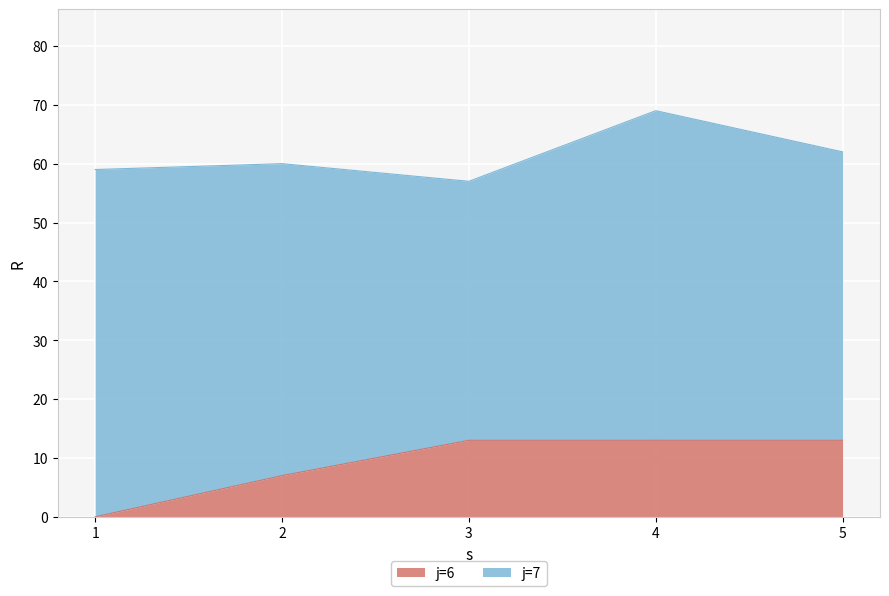

List the labels in order of value, largest first.

3, 4, 5, 2, 1